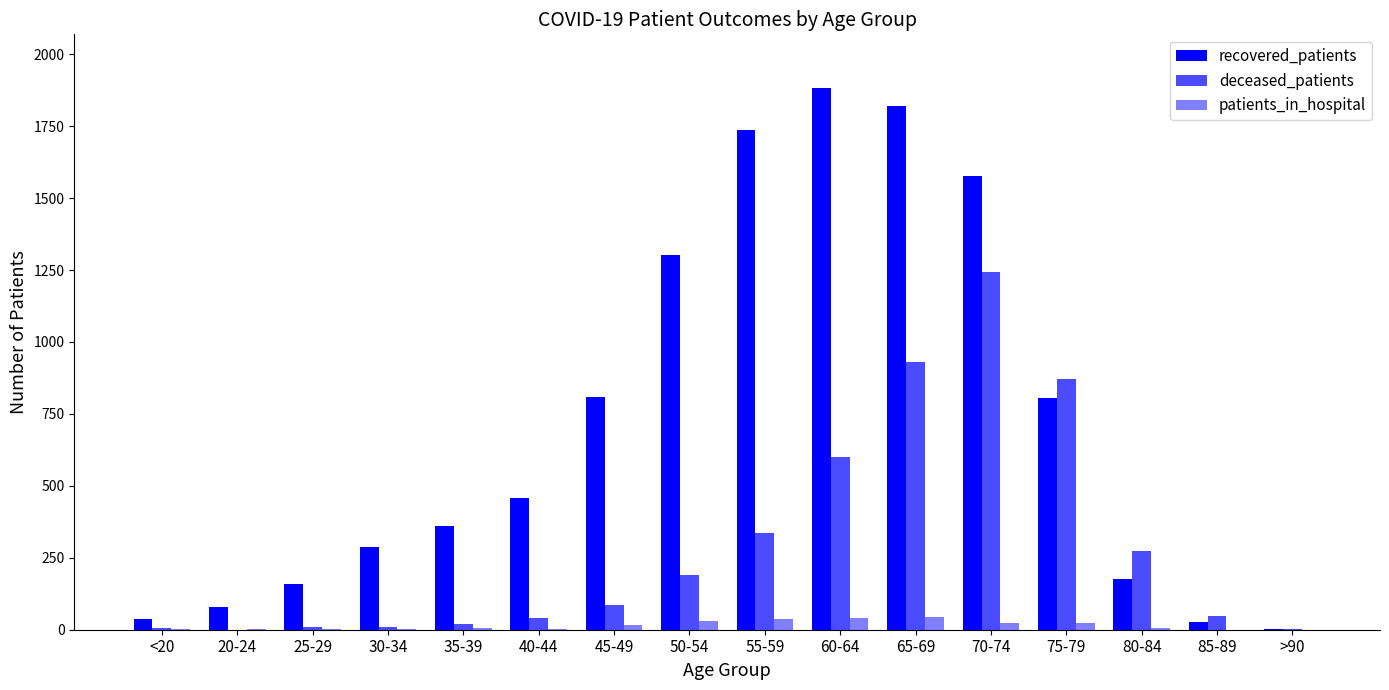

Count the number of data series in this chart.

3